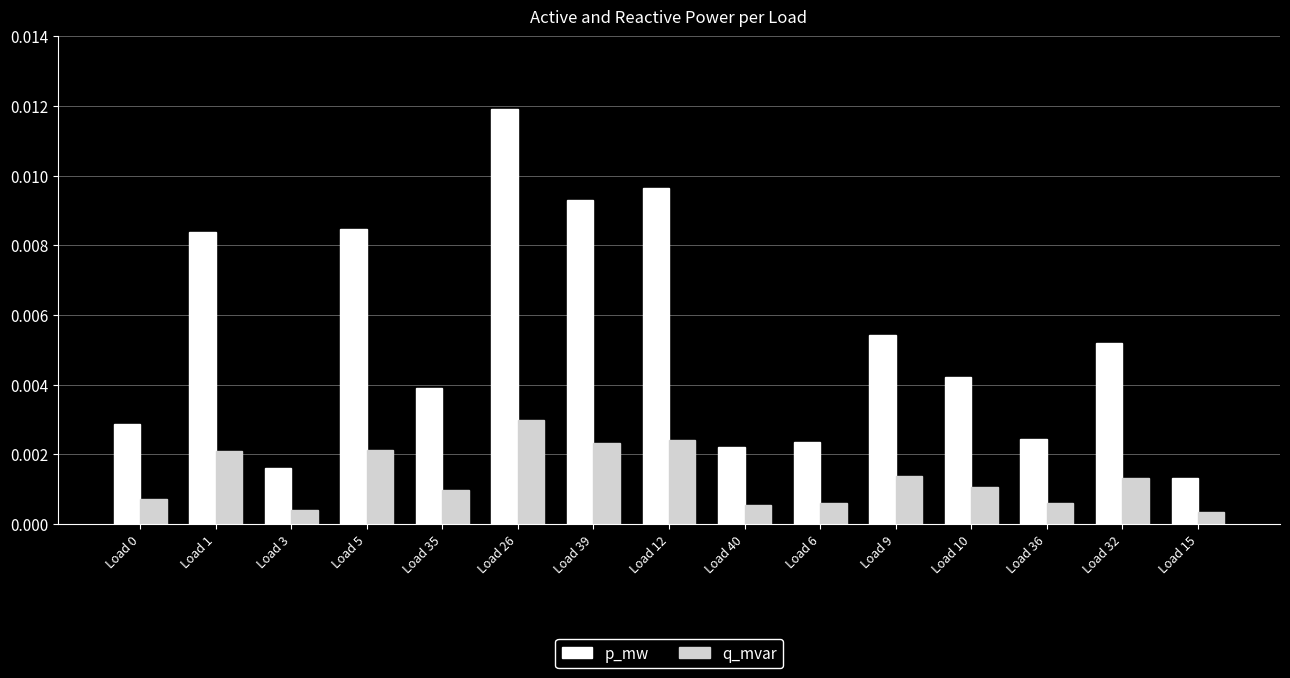

Which series changed the most between Load 0 and Load 12?

p_mw